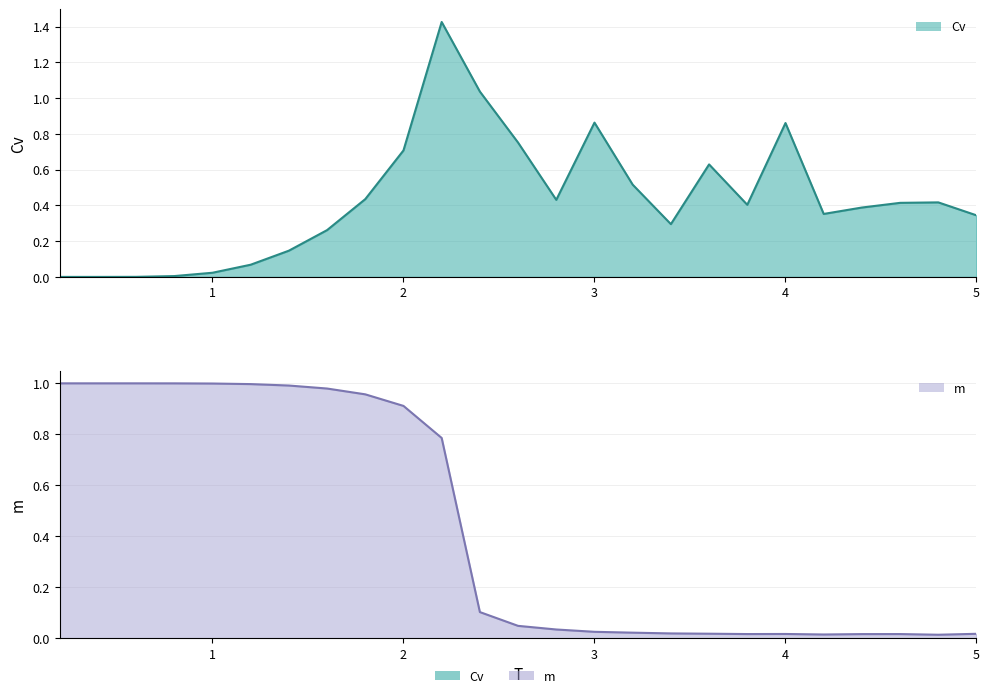

Which category has the highest value across all series?

2.2